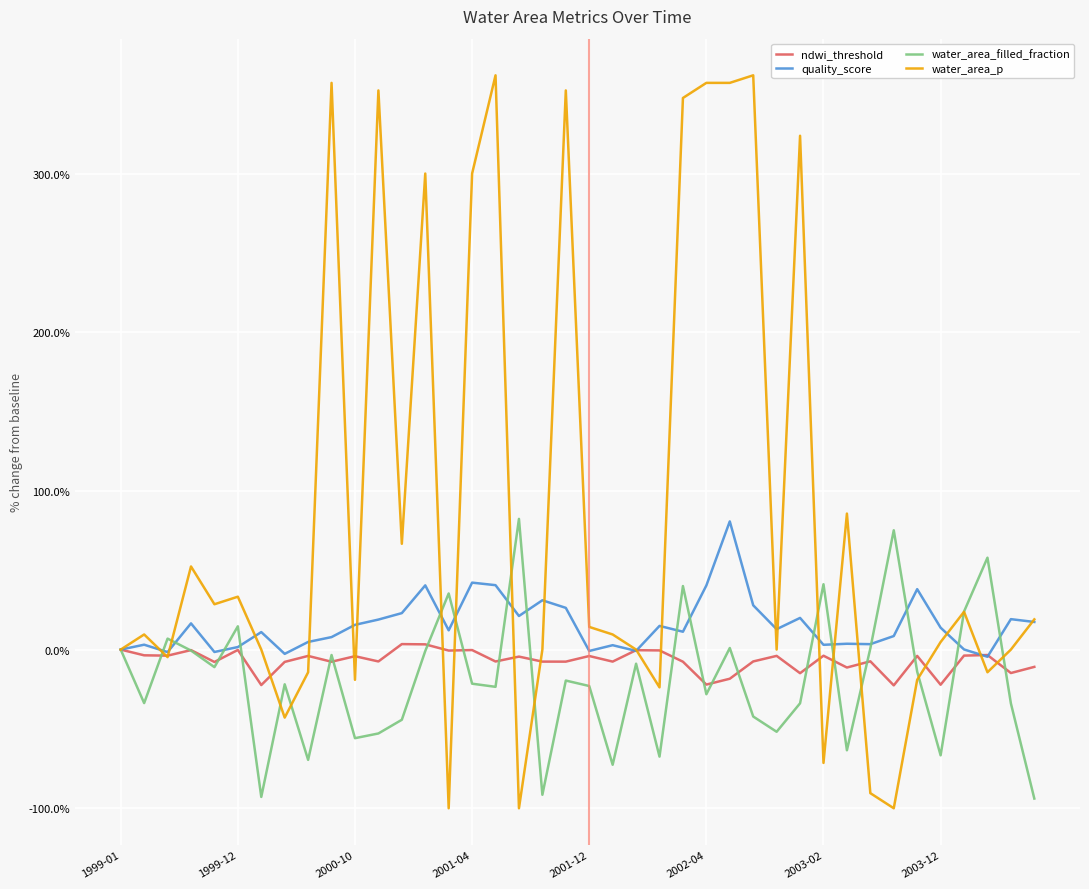

Which series has the widest spread of values?

water_area_p